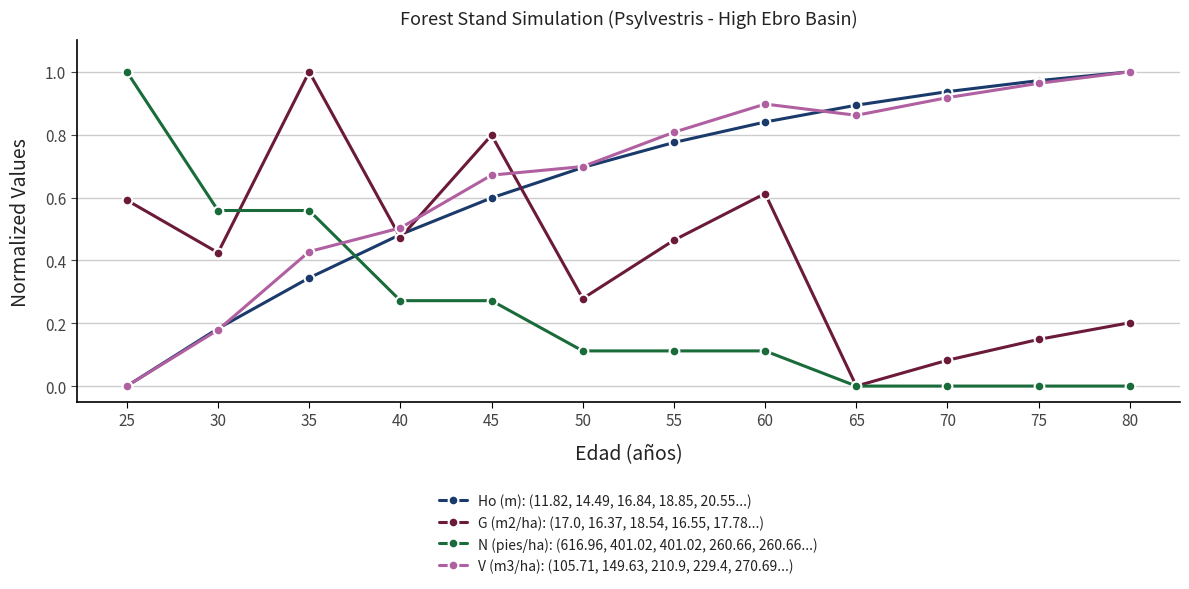

What are all the series names shown in the legend?

Ho (m): (11.82, 14.49, 16.84, 18.85, 20.55...), G (m2/ha): (17.0, 16.37, 18.54, 16.55, 17.78...), N (pies/ha): (616.96, 401.02, 401.02, 260.66, 260.66...), V (m3/ha): (105.71, 149.63, 210.9, 229.4, 270.69...)